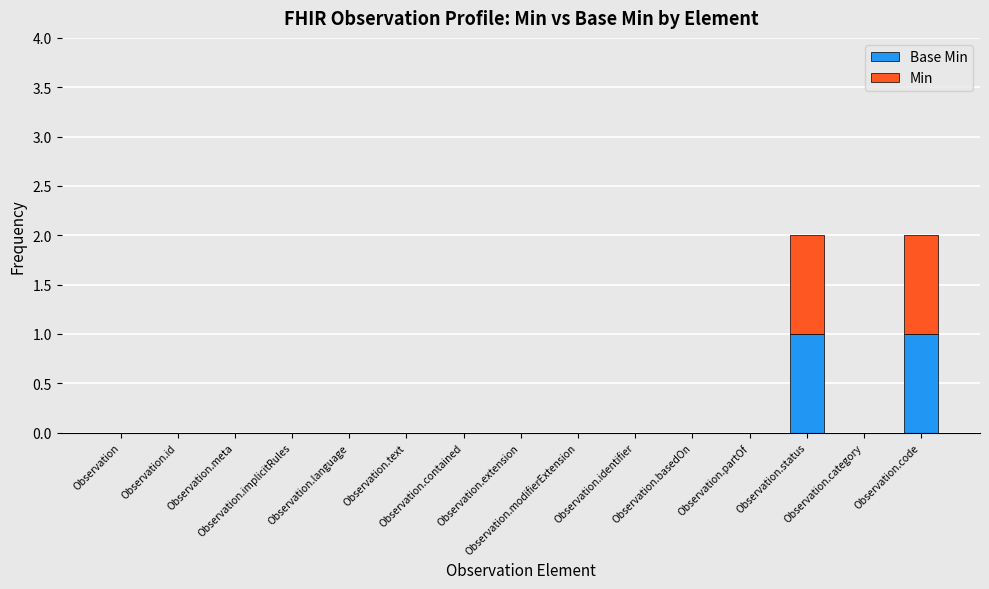

Count the number of data series in this chart.

2